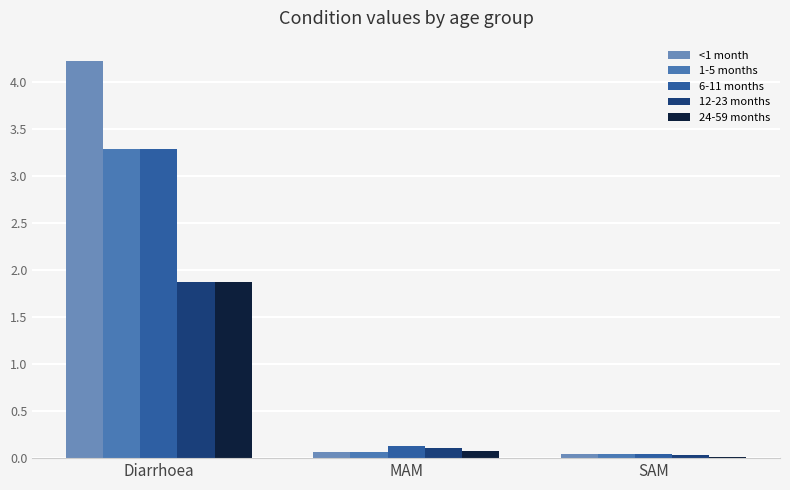

True or false: 1-5 months has a value of 1.6 at Diarrhoea.

False